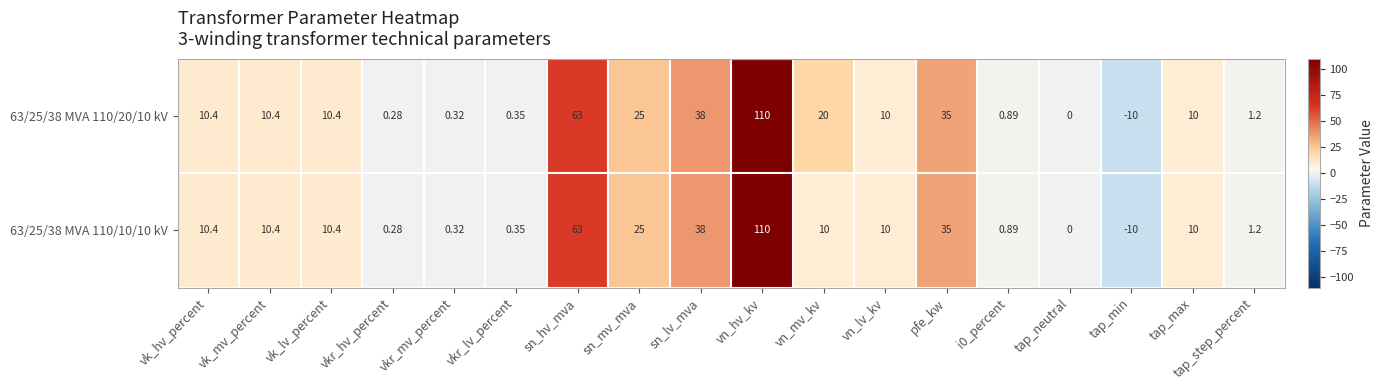

How many categories are shown in the chart?

18